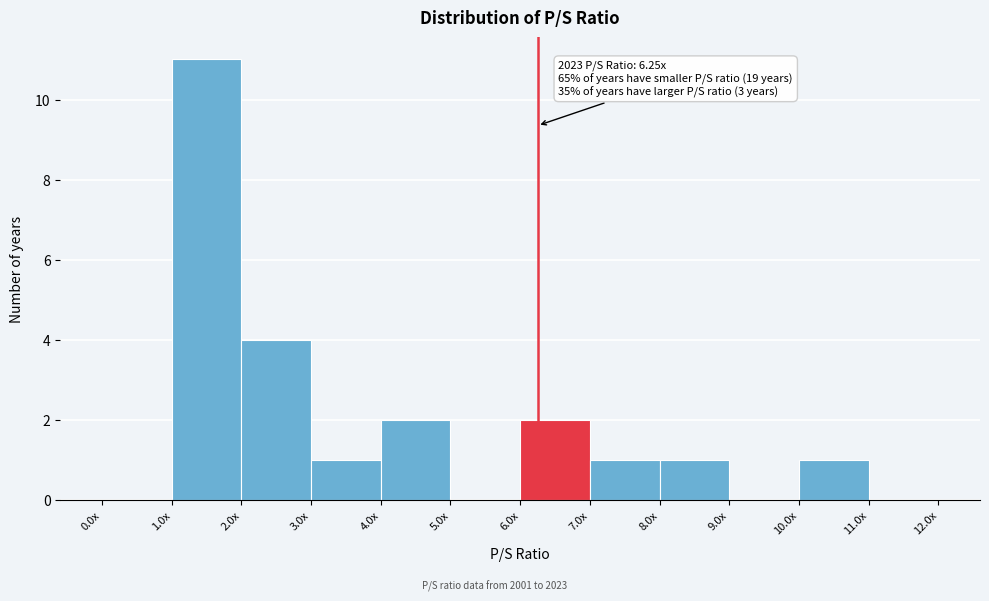

Reading left to right, what are all the values shown in this chart?

0.0x=0	1.0x=11	2.0x=4	3.0x=1	4.0x=2	5.0x=0	6.0x=2	7.0x=1	8.0x=1	9.0x=0	10.0x=1	11.0x=0